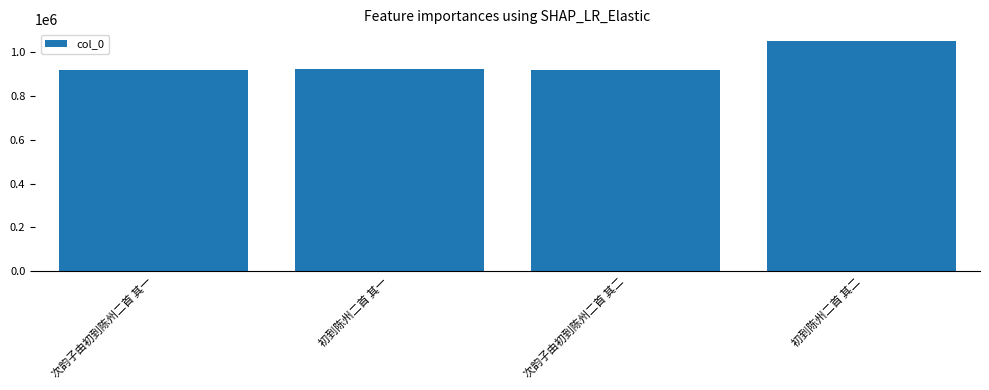

Which label corresponds to the largest value in the chart?

初到陈州二首 其二